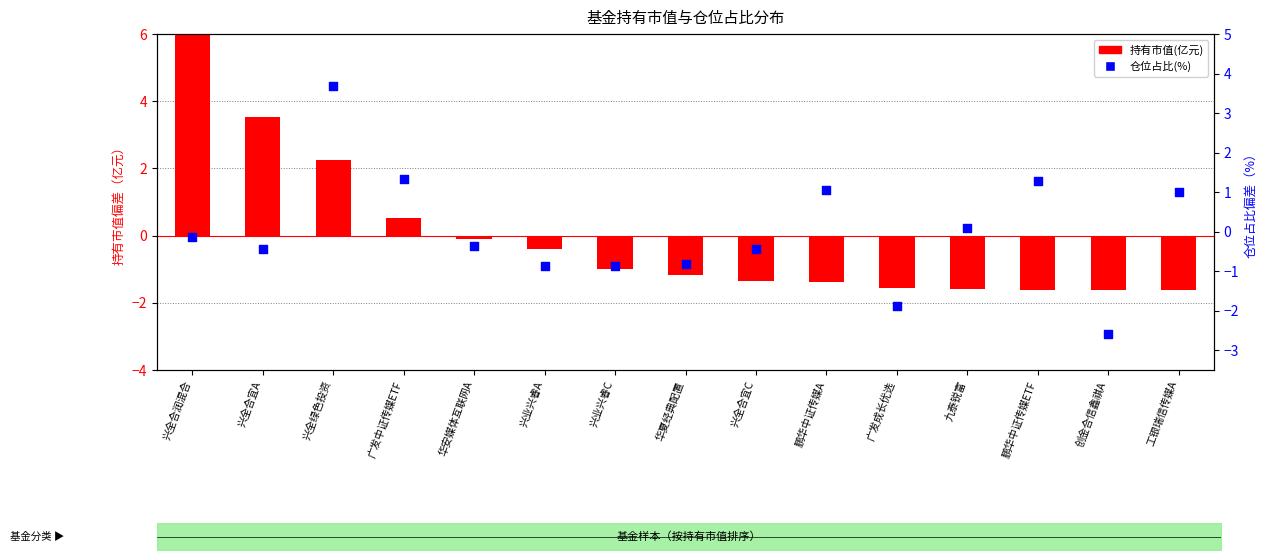

Is the value of 持有市值(亿元) at 广发中证传媒ETF greater than the value of 仓位占比(%) at 兴业兴睿C?

Yes